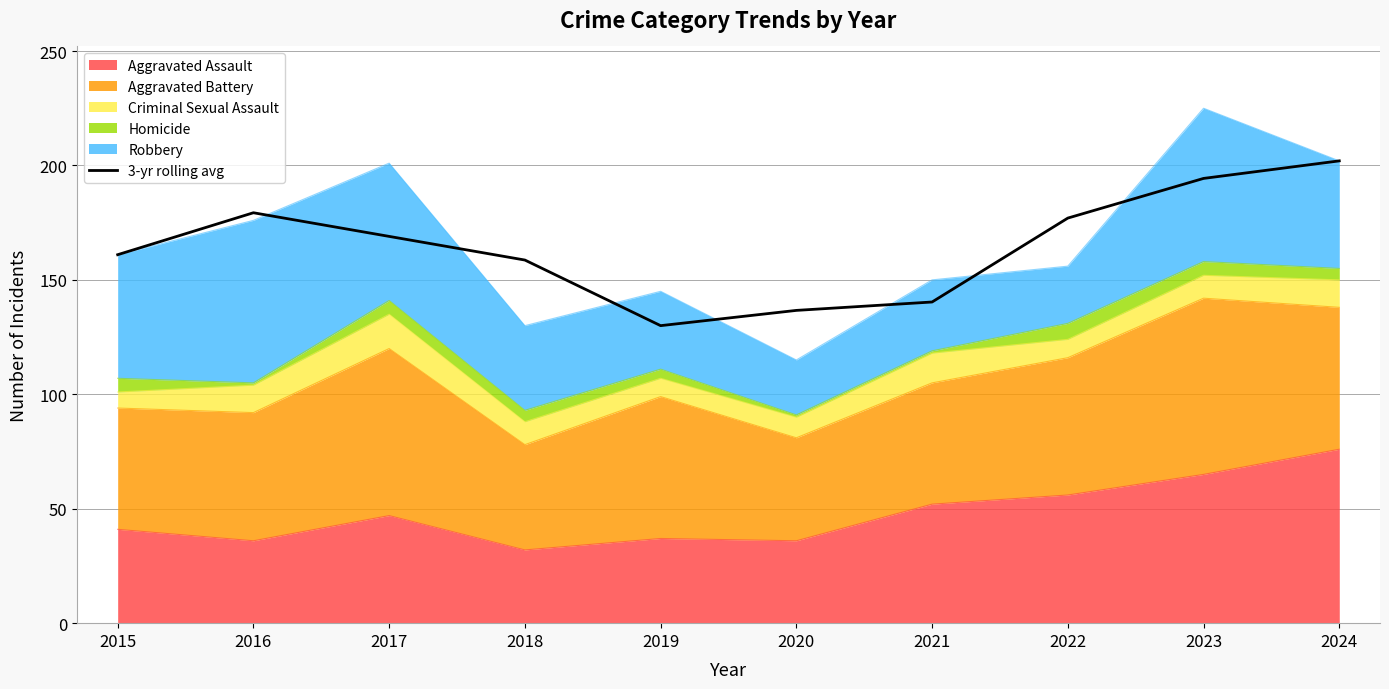

Read the value at 2023.

194.3